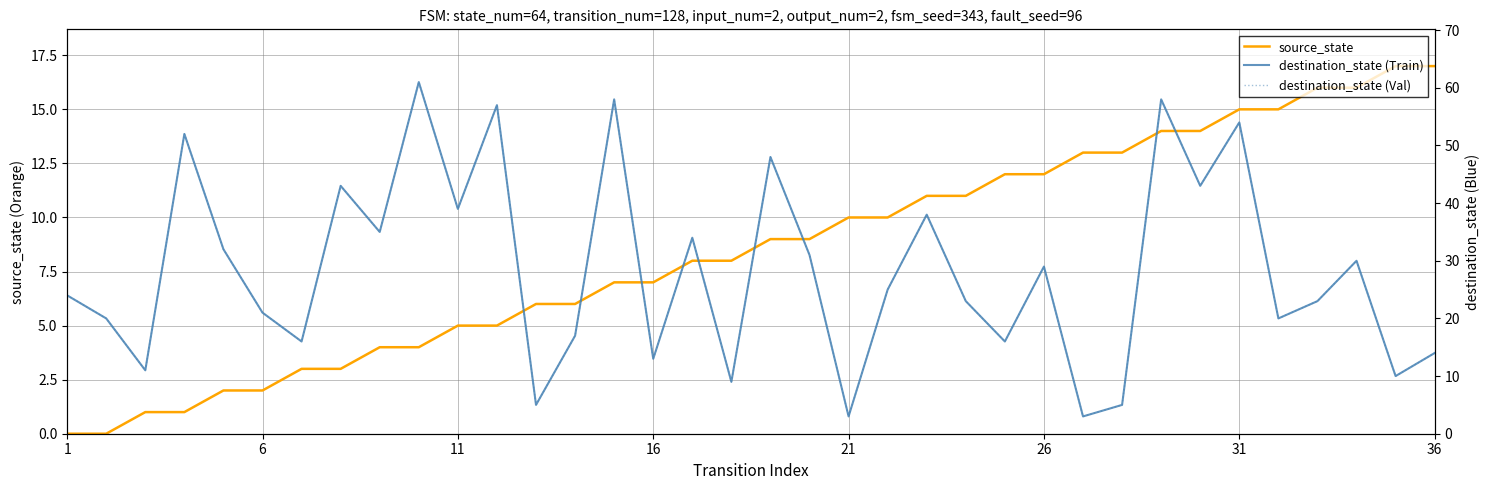

The value of destination_state (Val) at 6 is 4. True or false?

False